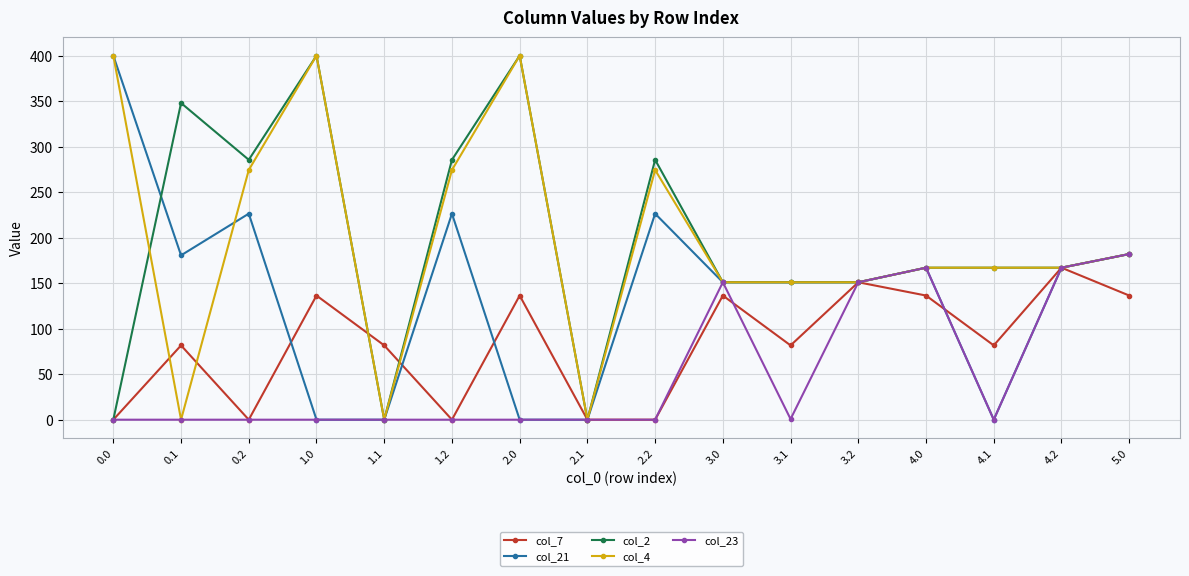

True or false: col_2 has a value of 533.9 at 0.1.

False